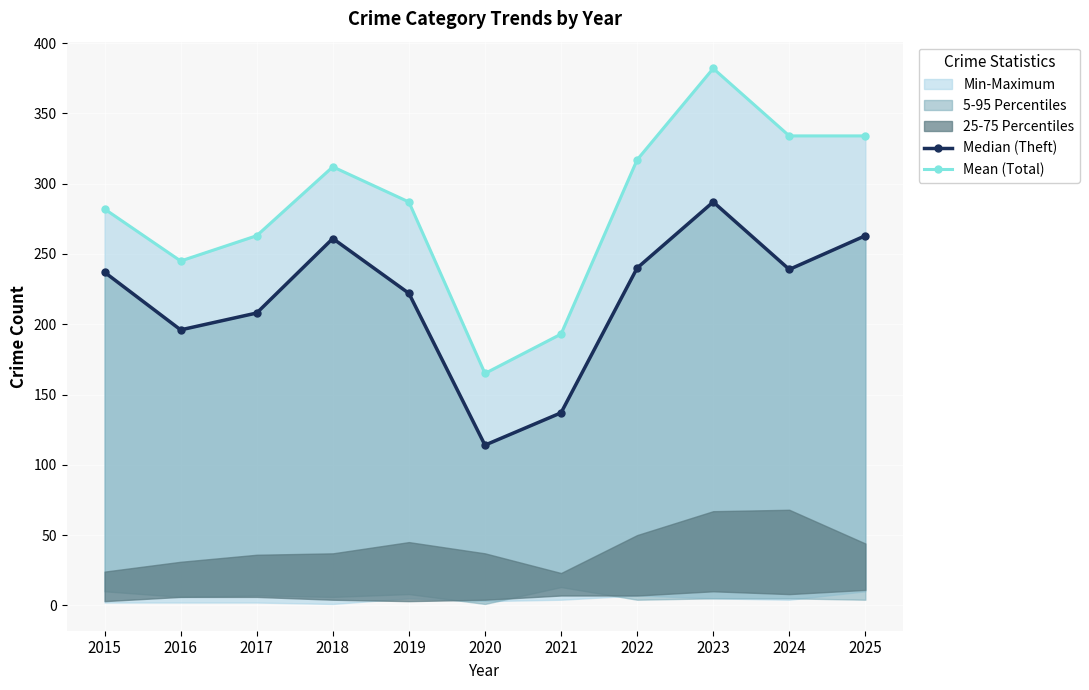

List the series in order of their peak value, highest first.

Mean (Total), Median (Theft)